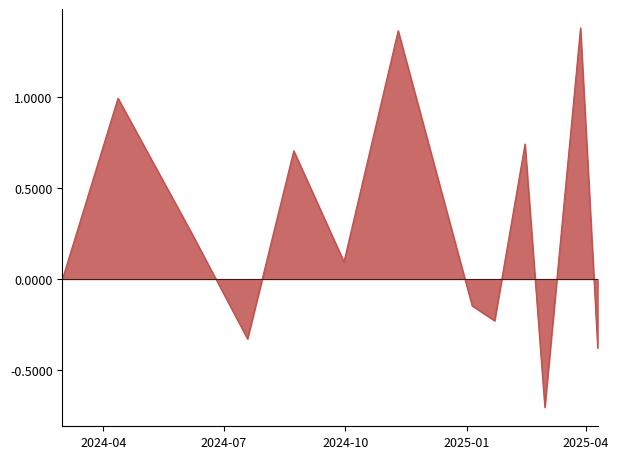

What is the minimum value shown in the chart?

-0.7